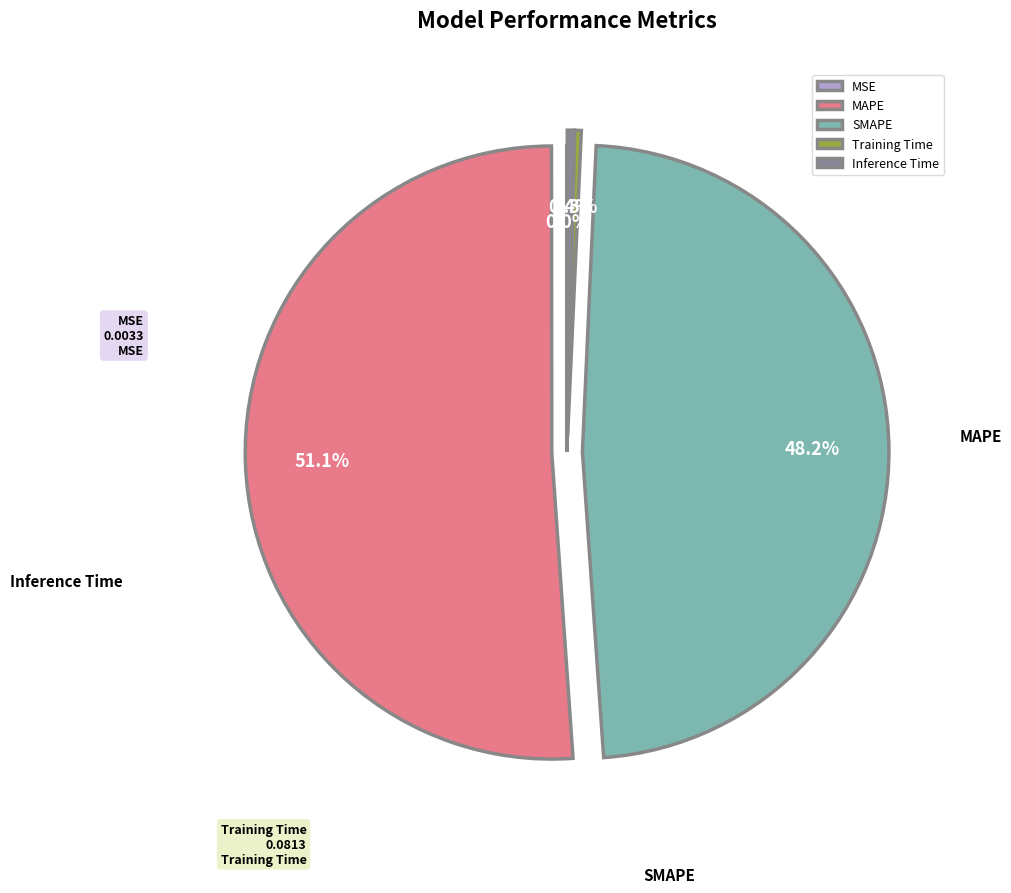

Which category has the smallest portion of the pie?

MSE